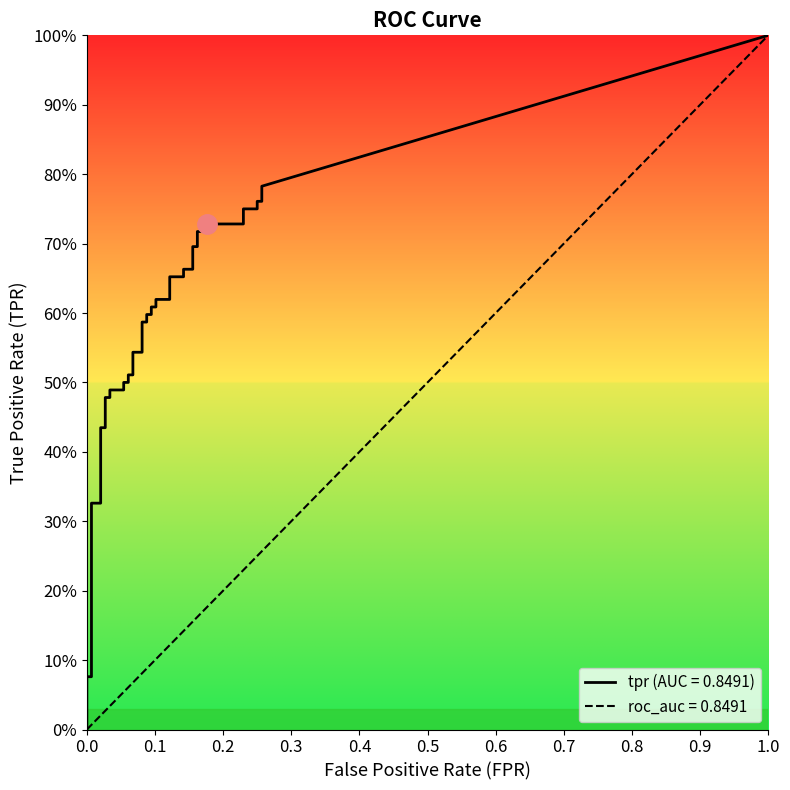

What is the label of the 25th point from the right?

15